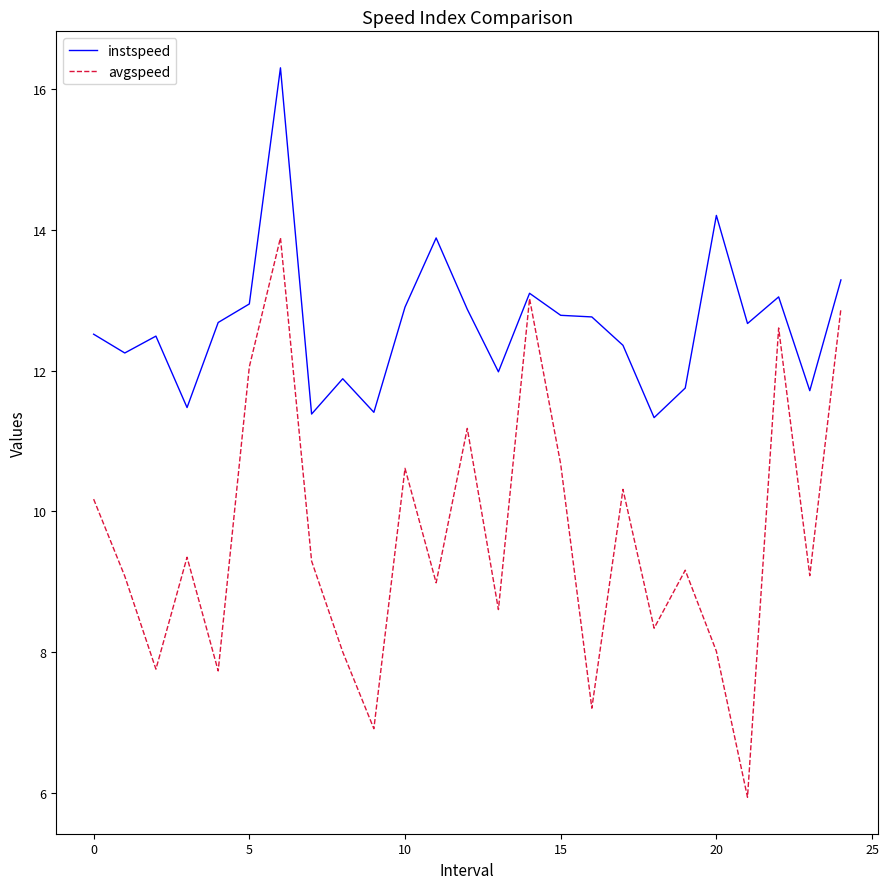

Rank the series by their average value, from highest to lowest.

instspeed, avgspeed